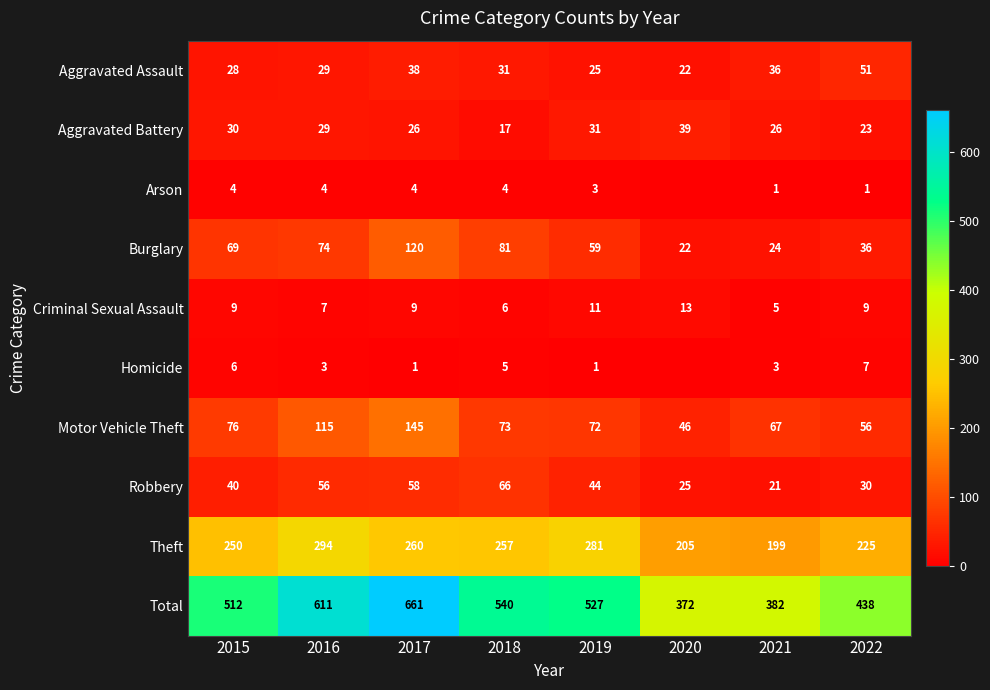

What is the minimum value for Robbery?

21